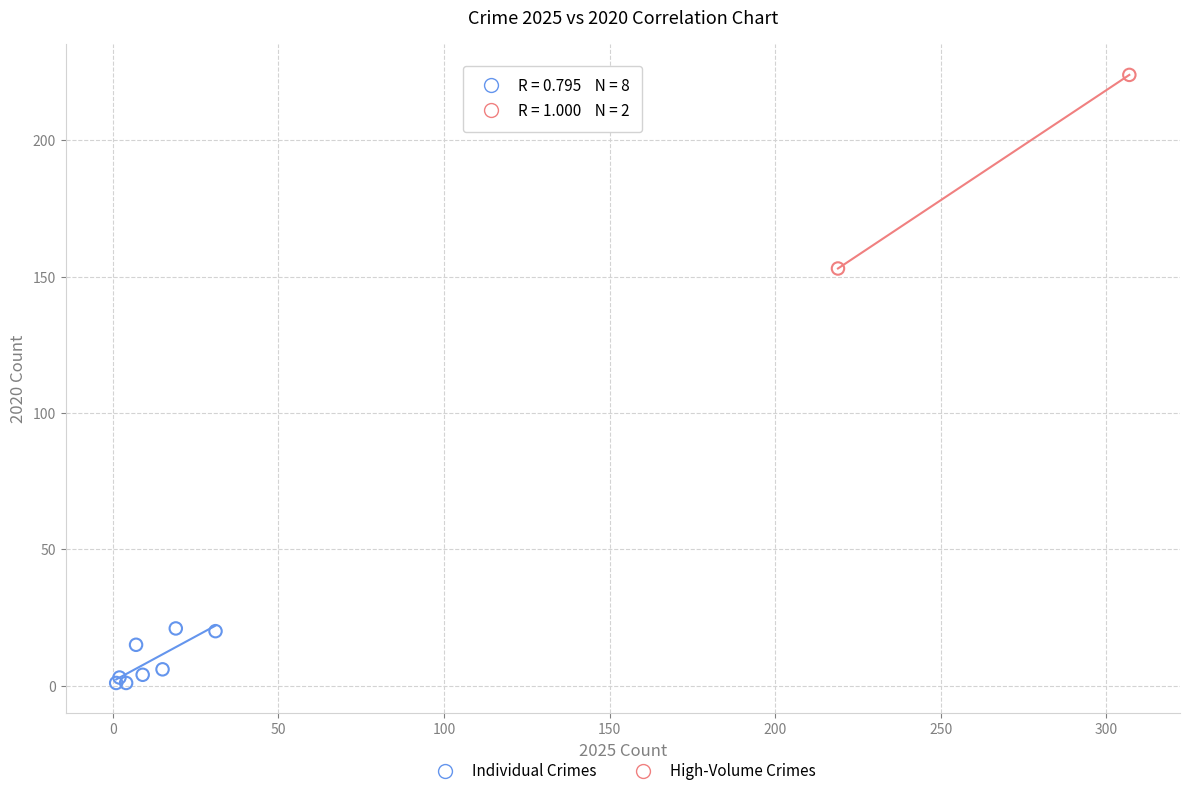

Which series reaches the maximum Y coordinate?

High-Volume Crimes